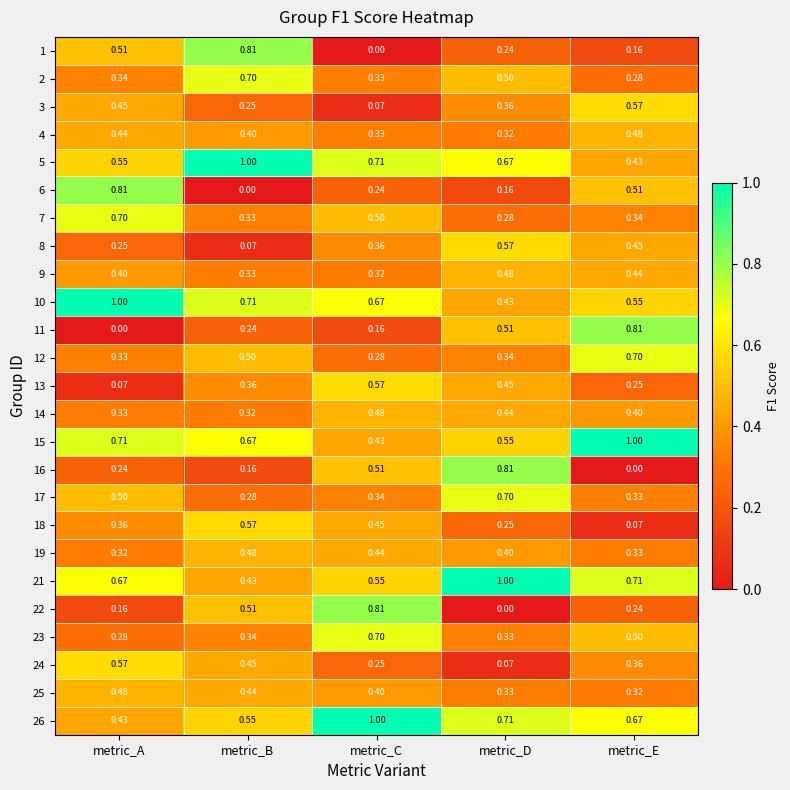

What is the spread (max minus min) of values at metric_E?

1.0